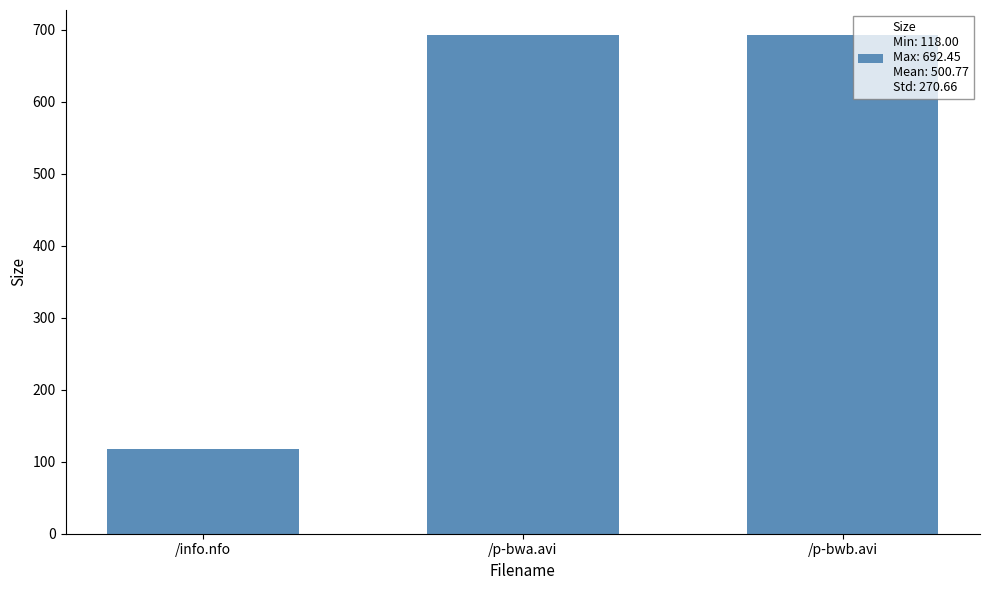

Are the bars horizontal?

No